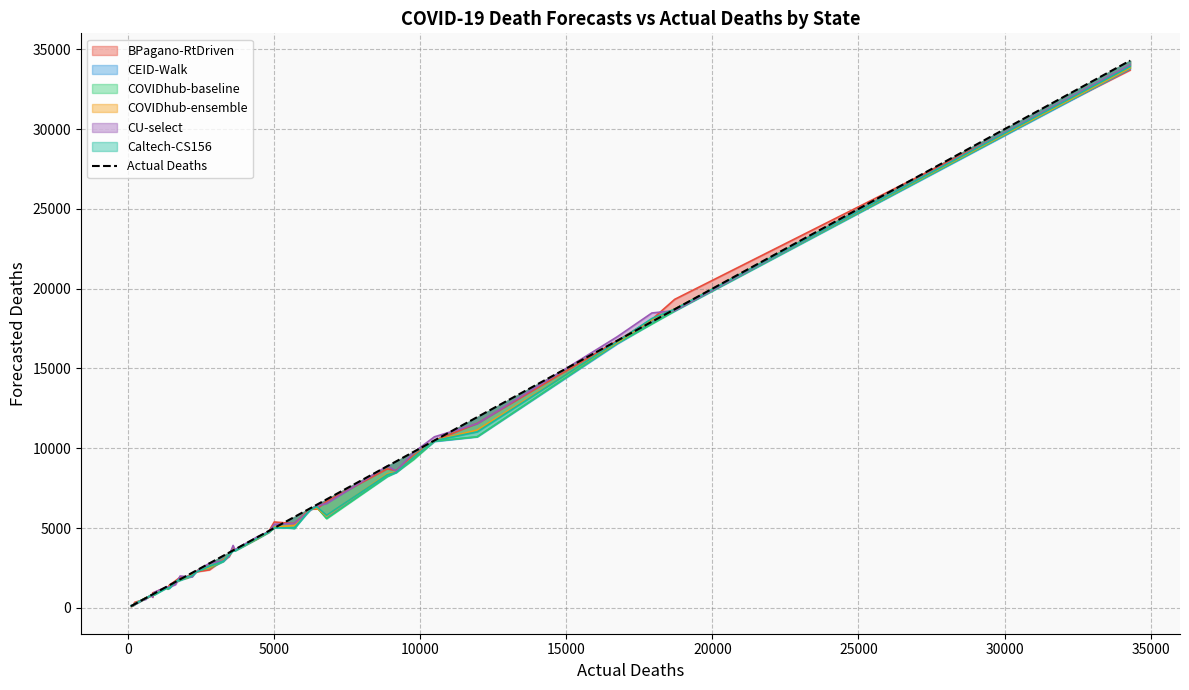

What is the difference between the second highest and minimum values?

18608